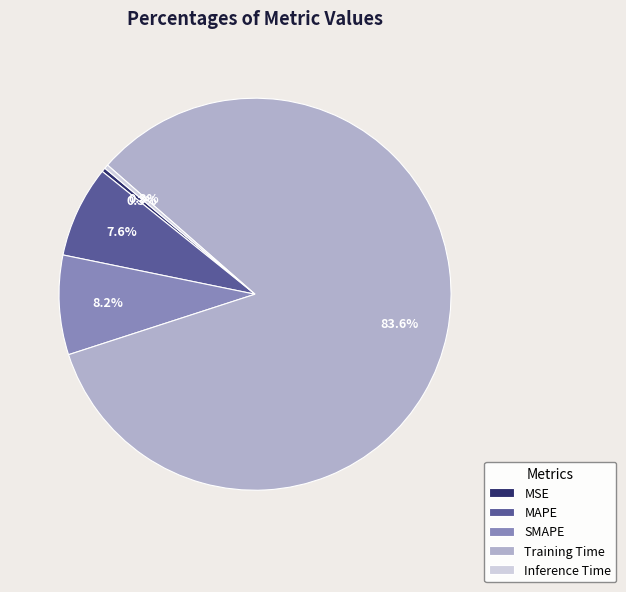

To the nearest percent, what is the difference between the largest and smallest slice percentages?

83%